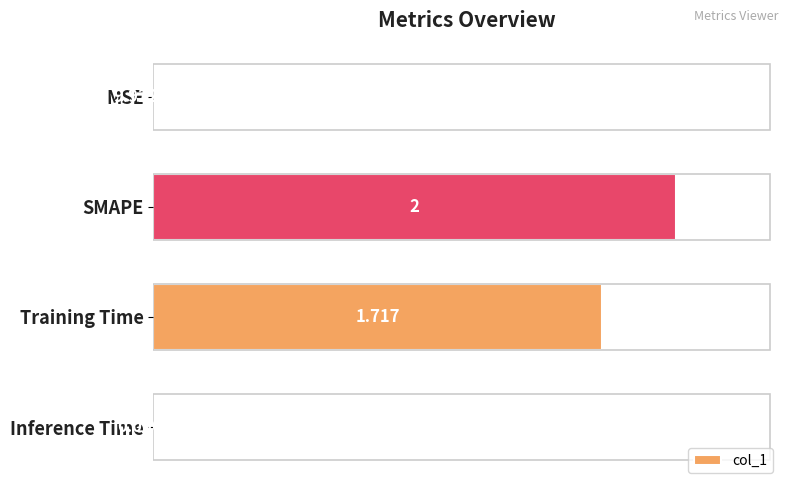

Which has a higher value, Inference Time or Training Time?

Training Time